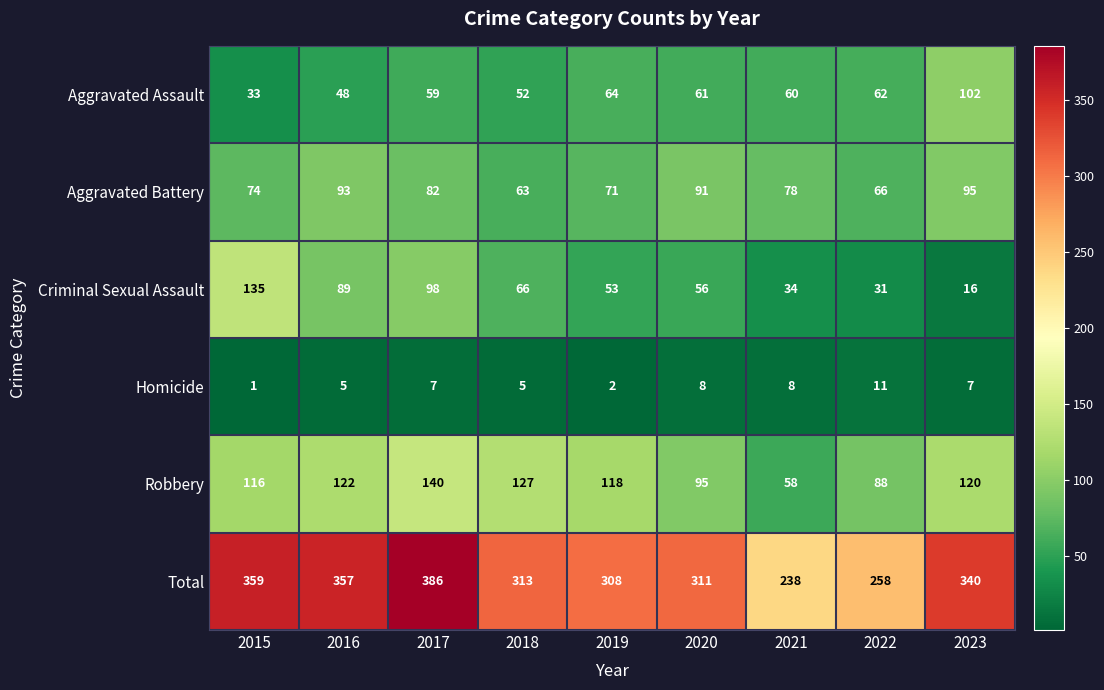

Which category has the highest value across all series?

2017